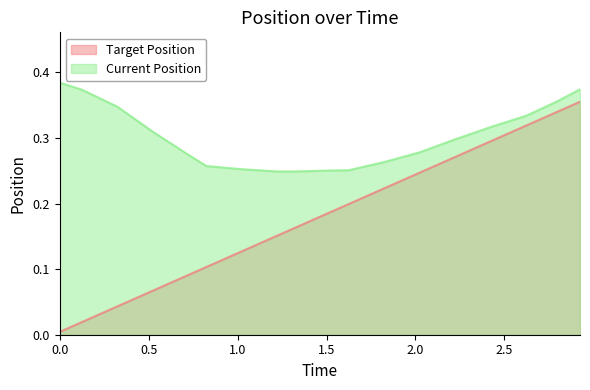

Which series has the largest total across all categories?

Current Position